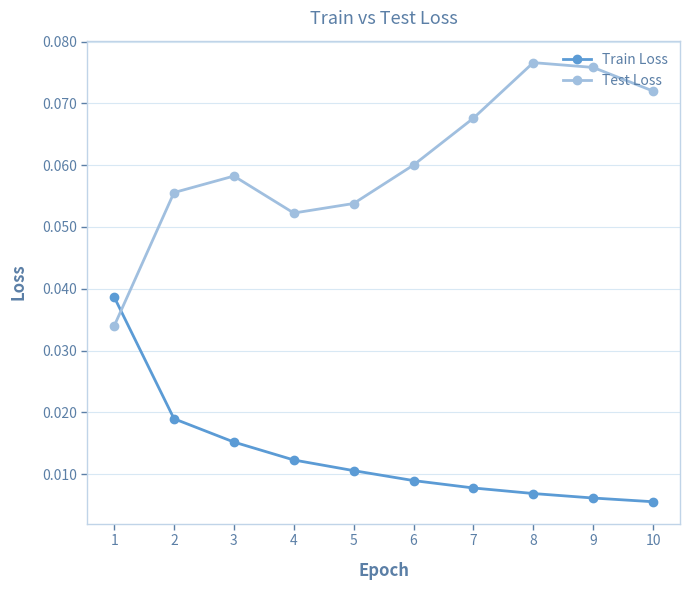

What is the sum of all Test Loss values?

0.6